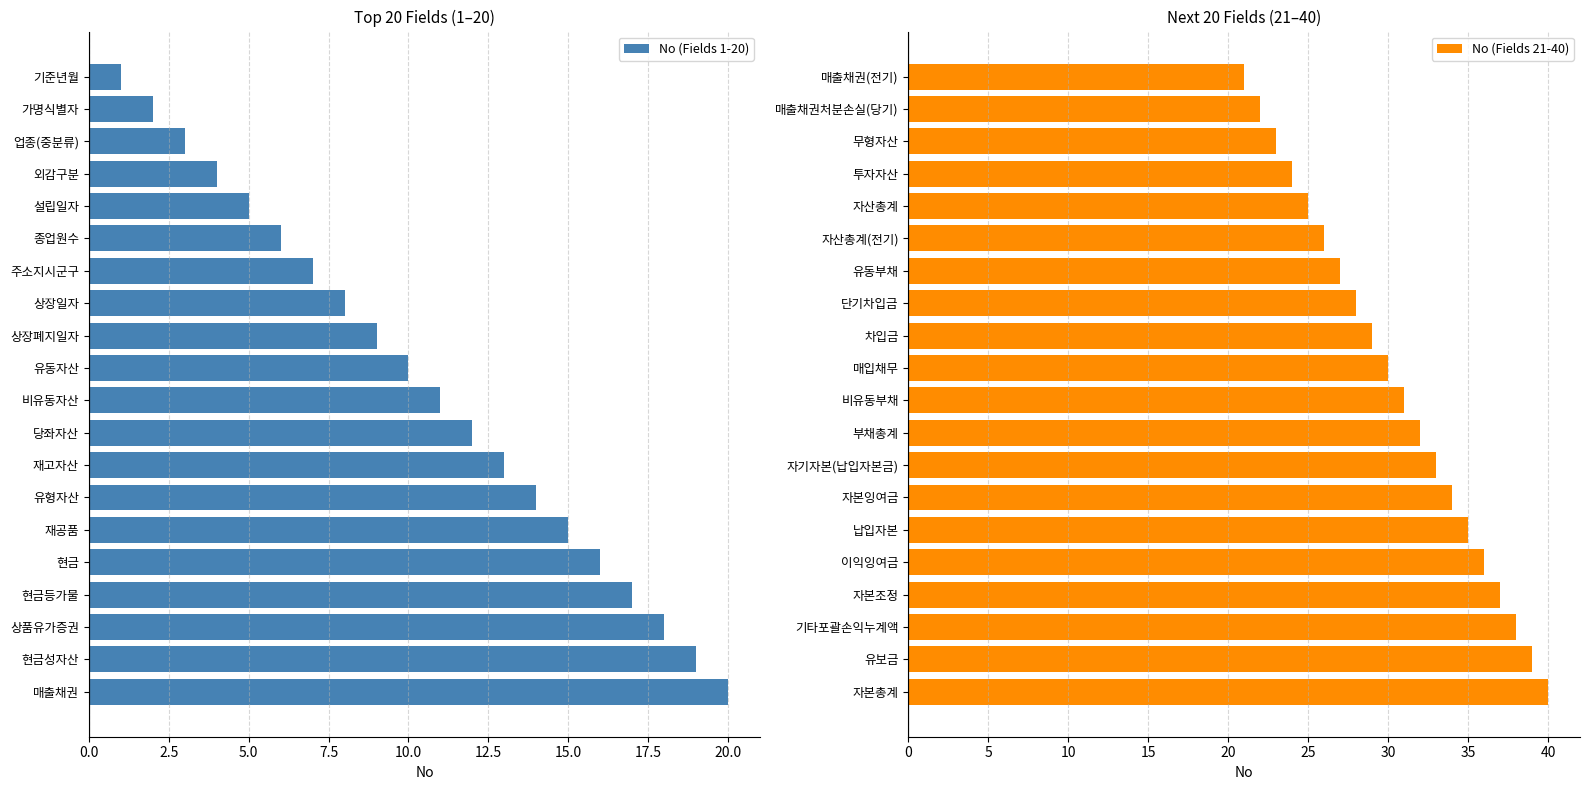

Reading left to right, list all the values displayed in this chart.

No (Fields 1-20): 1	2	3	4	5	6	7	8	9	10	11	12	13	14	15	16	17	18	19	20
No (Fields 21-40): 21	22	23	24	25	26	27	28	29	30	31	32	33	34	35	36	37	38	39	40